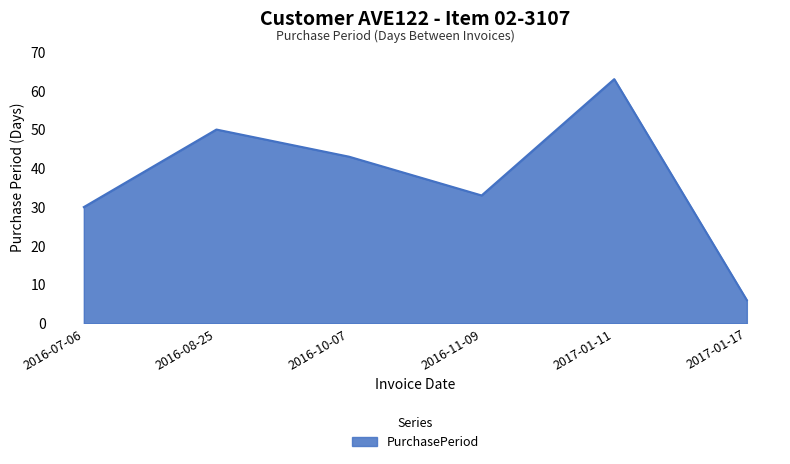

What position from the right is 2016-11-09?

3